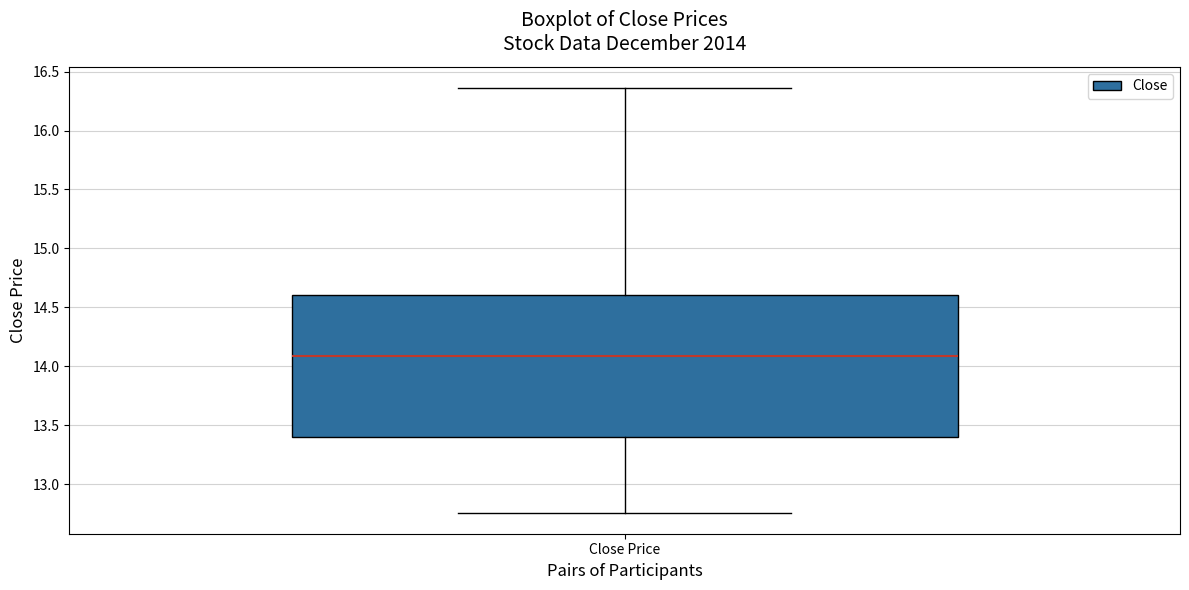

Read this box plot against the y-axis: the position of the median line, the range covered by the box, and the ends of both whiskers. The values are not printed on the chart, so give them approximately, as read against the axis.

median 14.10, box 13.40 to 14.60, whiskers 12.75 to 16.35